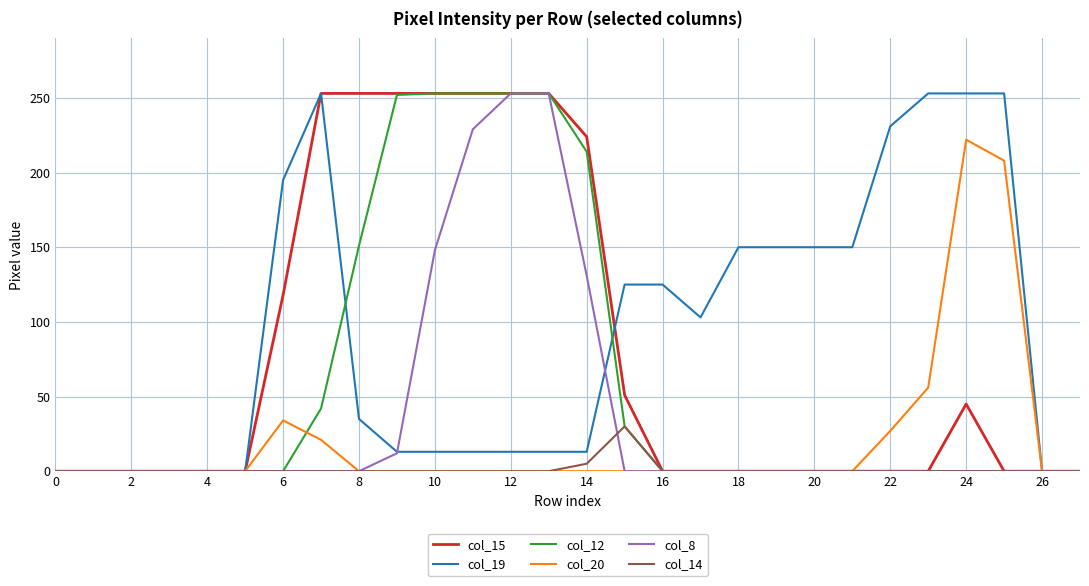

What is the greatest value displayed?

253